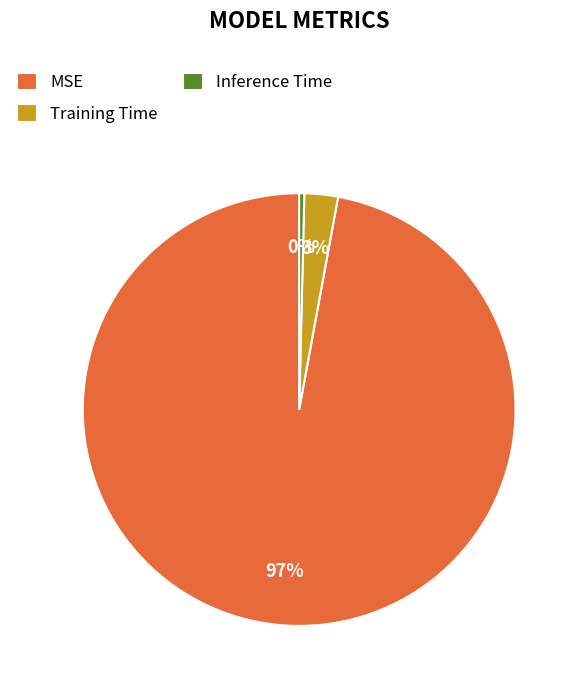

To the nearest percent, what portion does MSE represent?

97%